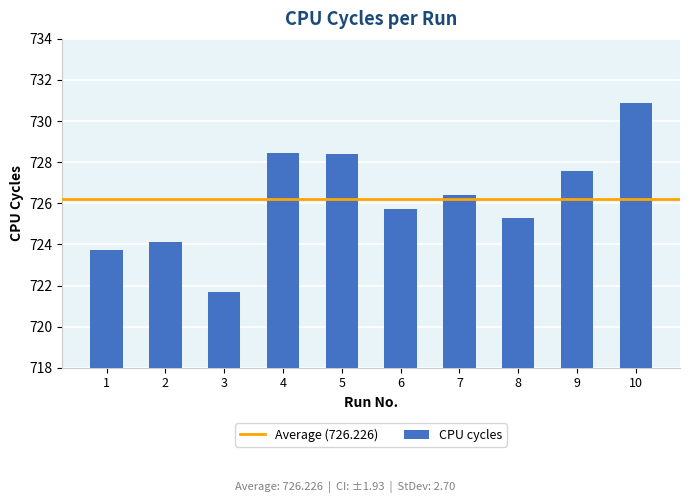

What is the change in value from 5 to 7?

-2.0